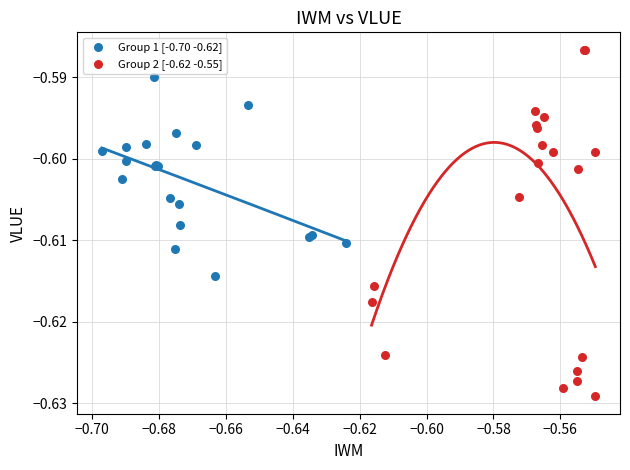

Which series contains the lowest Y value?

Group 2 [-0.62 -0.55]